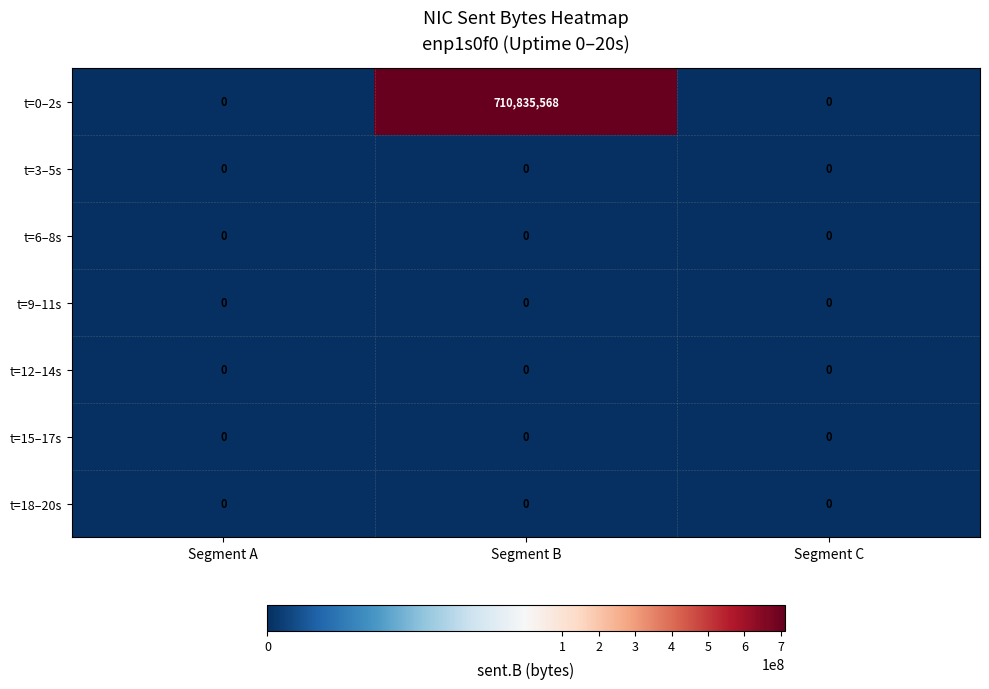

Which series has the largest total across all categories?

t=0–2s